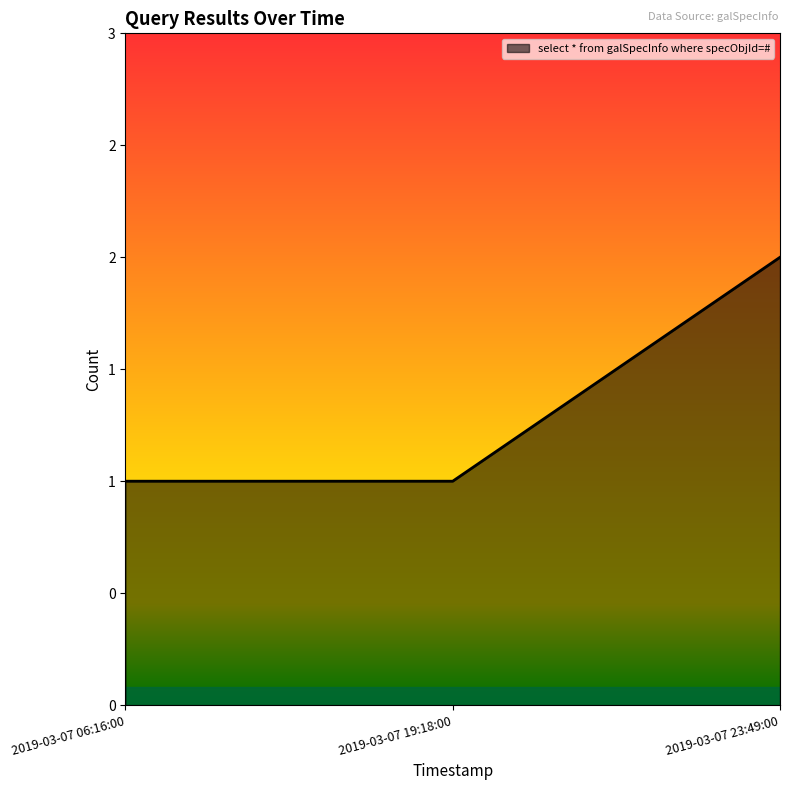

What is the change in value from 2019-03-07 06:16:00 to 2019-03-07 23:49:00?

+1